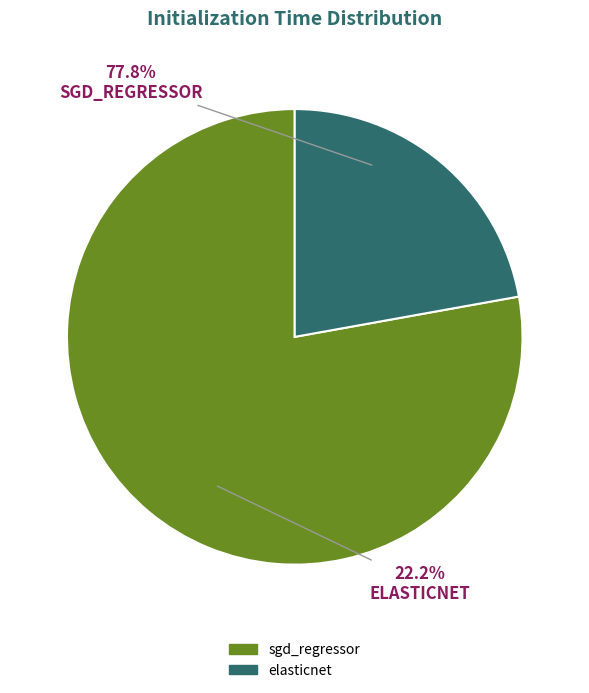

Which category has the smallest portion of the pie?

elasticnet